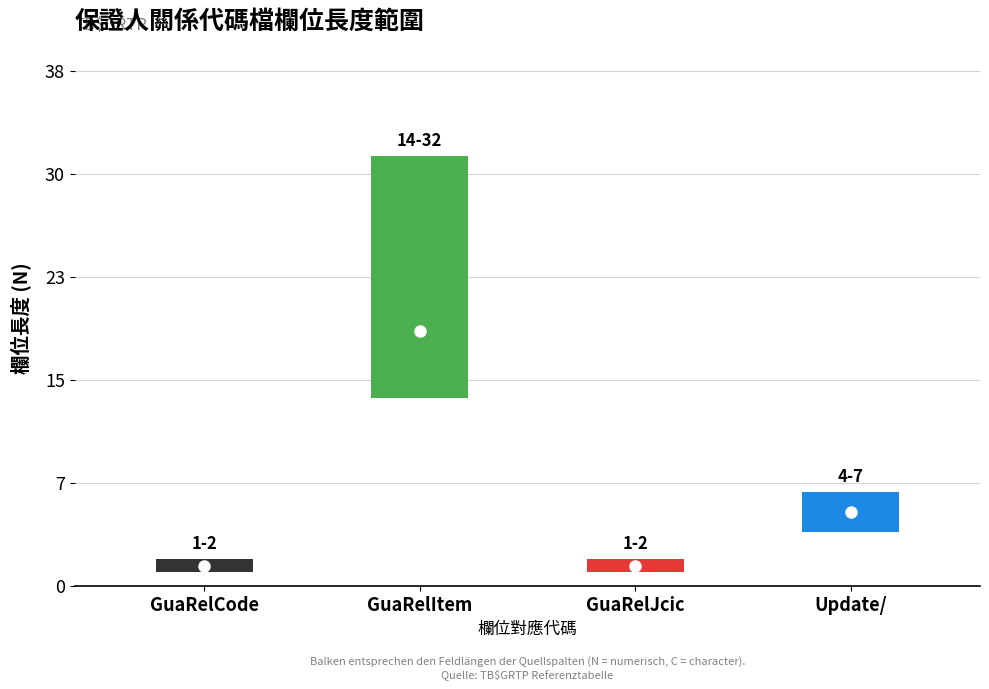

Reading right to left, list all the values displayed in this chart.

7	2	32	2